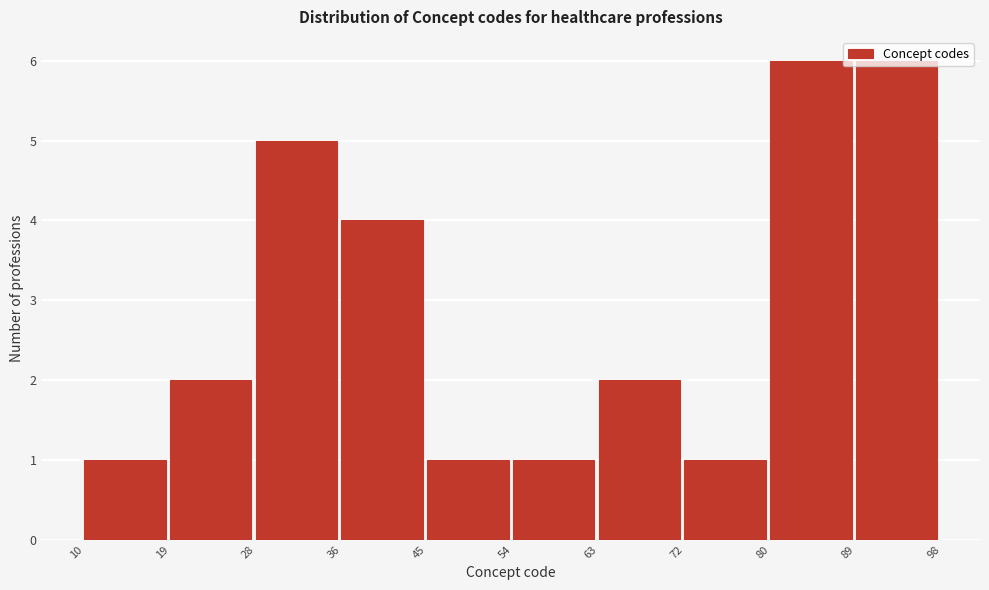

Reading left to right, transcribe this chart: for each bar, give the range it covers on the x-axis and its height. The values are not printed on the chart, so give them approximately, as read against the axis.

10 to 19: 1
19 to 28: 2
28 to 36: 5
36 to 45: 4
45 to 54: 1
54 to 63: 1
63 to 72: 2
72 to 80: 1
80 to 89: 6
89 to 98: 6